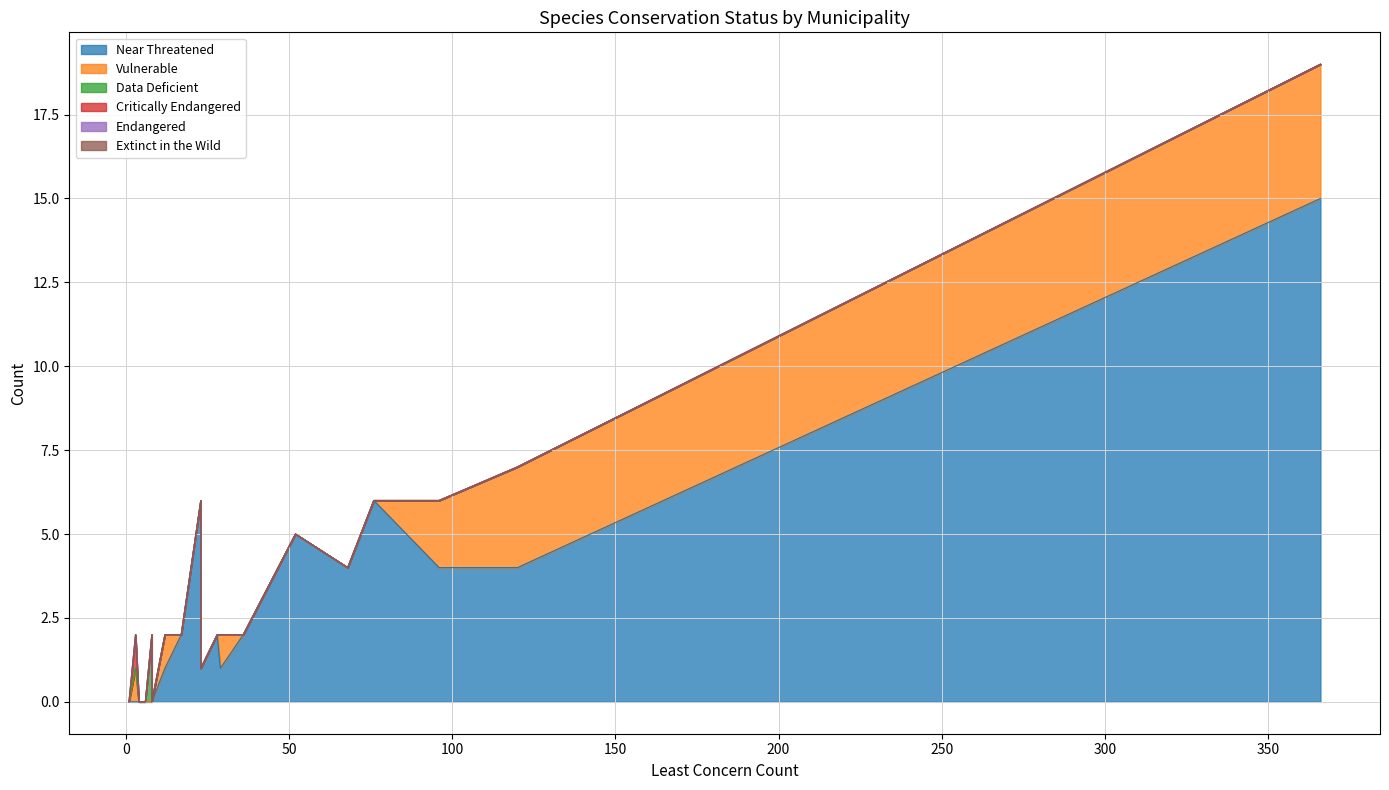

List the labels in order of Endangered value, smallest first.

Alajuela, Alajuelita, Alvarado, Aserri, Atenas, Barva, Belen, Cartago, Curridabat, Desamparados, El Cuarco, Escazu, Flores, Goicoechea, Heredia, La Union, Montes de Oca, Mora, Moravia, Oreamuno